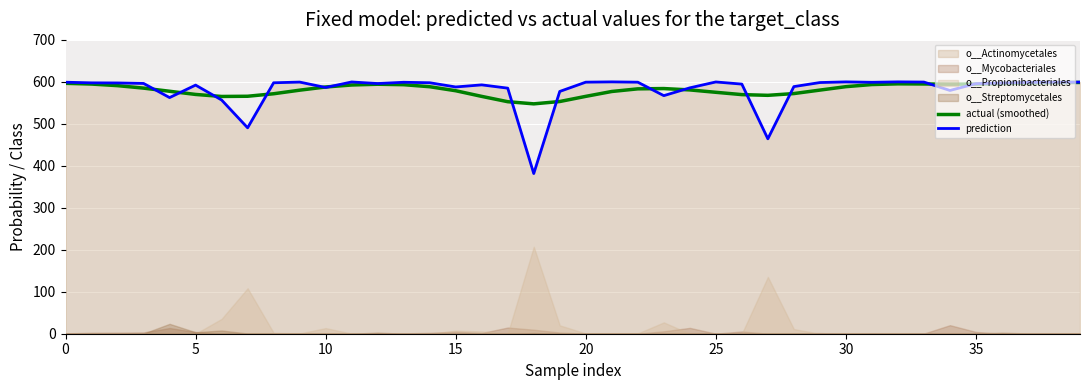

True or false: prediction has a value of 241.4 at 9.

False